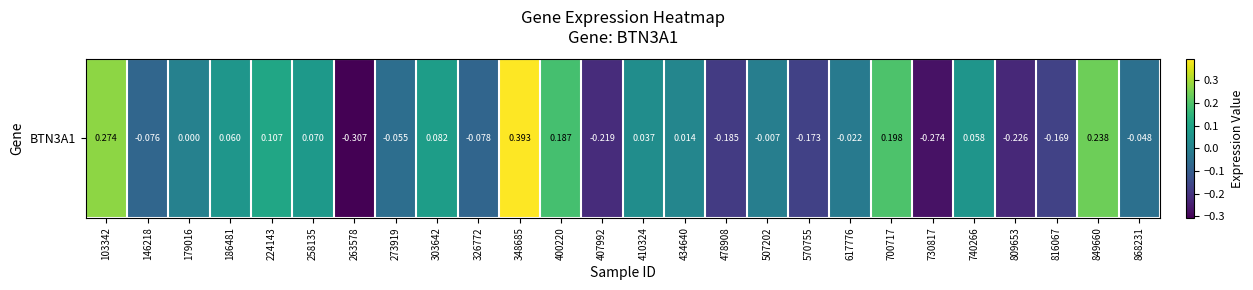

What is the difference between the second highest and second lowest values?

0.5